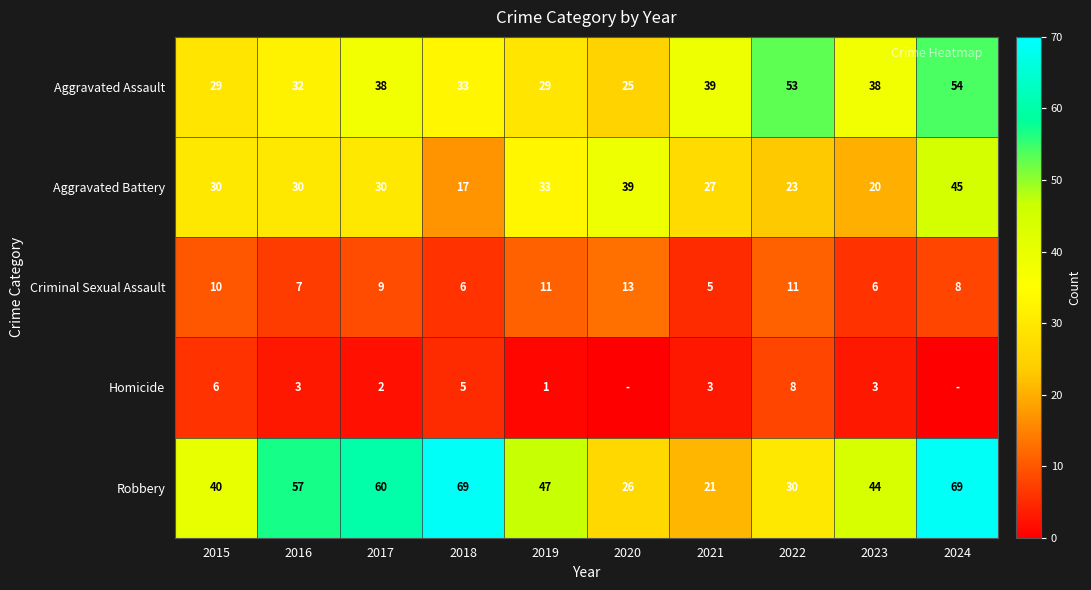

What is the total value across all series at 2022?

125